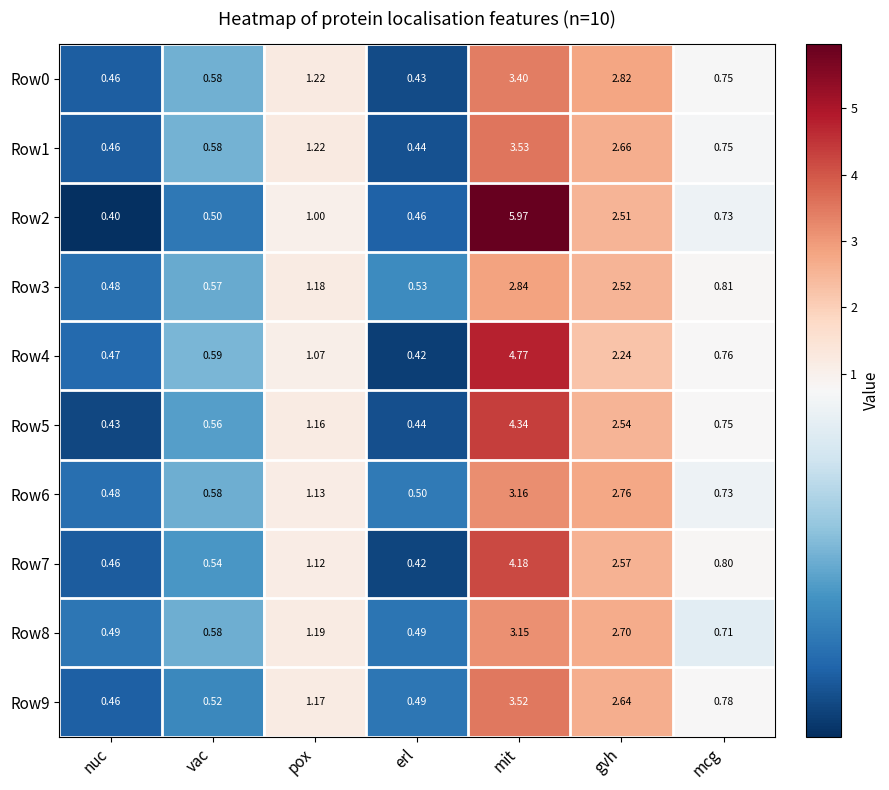

What is the difference between the highest and lowest values at pox?

0.2